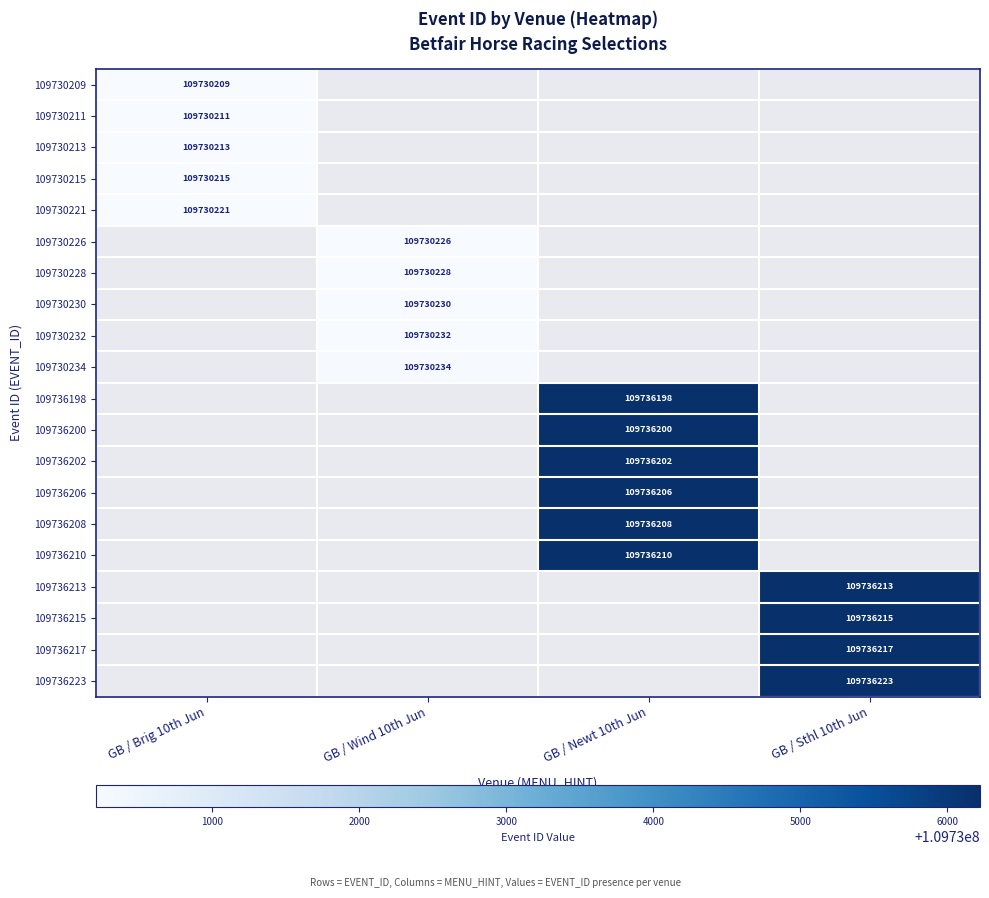

At GB / Brig 10th Jun, list the series in order from smallest to largest.

109730209, 109730211, 109730213, 109730215, 109730221, 109730226, 109730228, 109730230, 109730232, 109730234, 109736198, 109736200, 109736202, 109736206, 109736208, 109736210, 109736213, 109736215, 109736217, 109736223